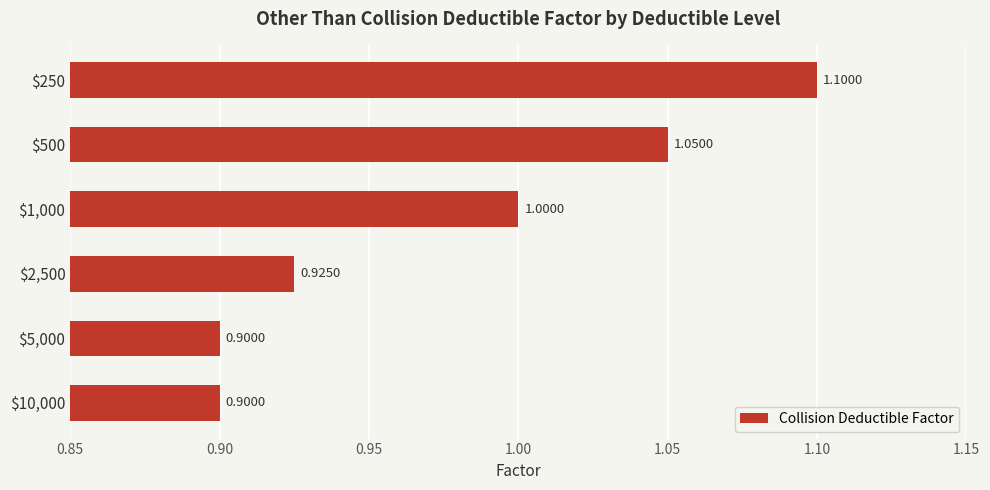

What is the average value?

1.0